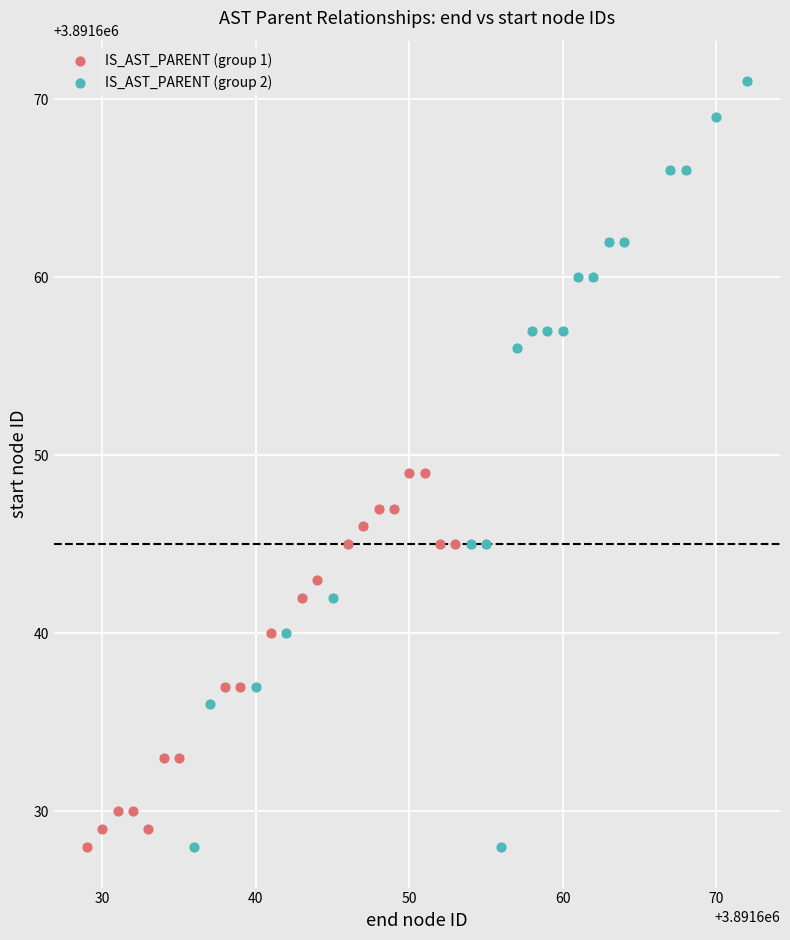

Which series reaches the maximum Y coordinate?

IS_AST_PARENT (group 2)